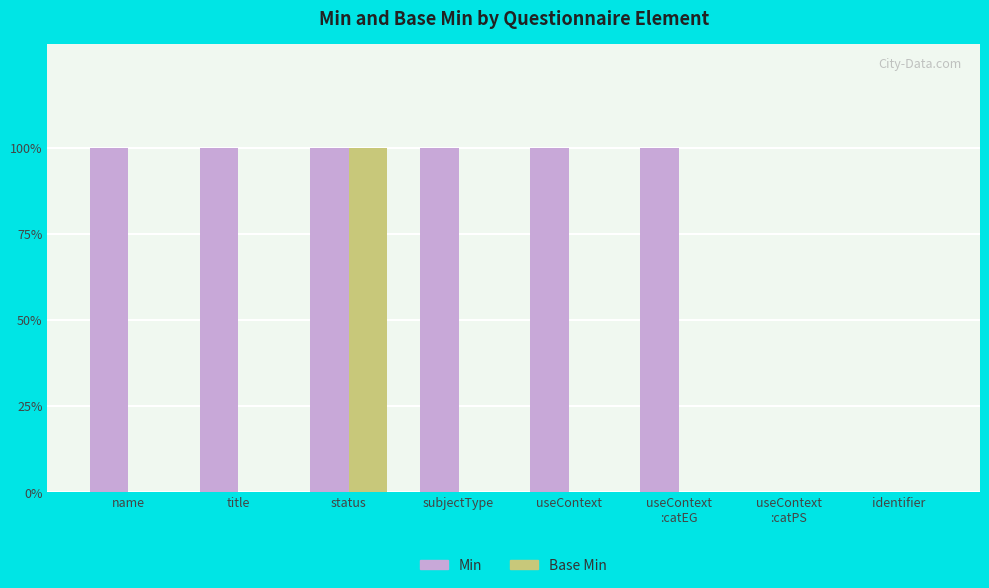

The value of Min at subjectType is 1. True or false?

True